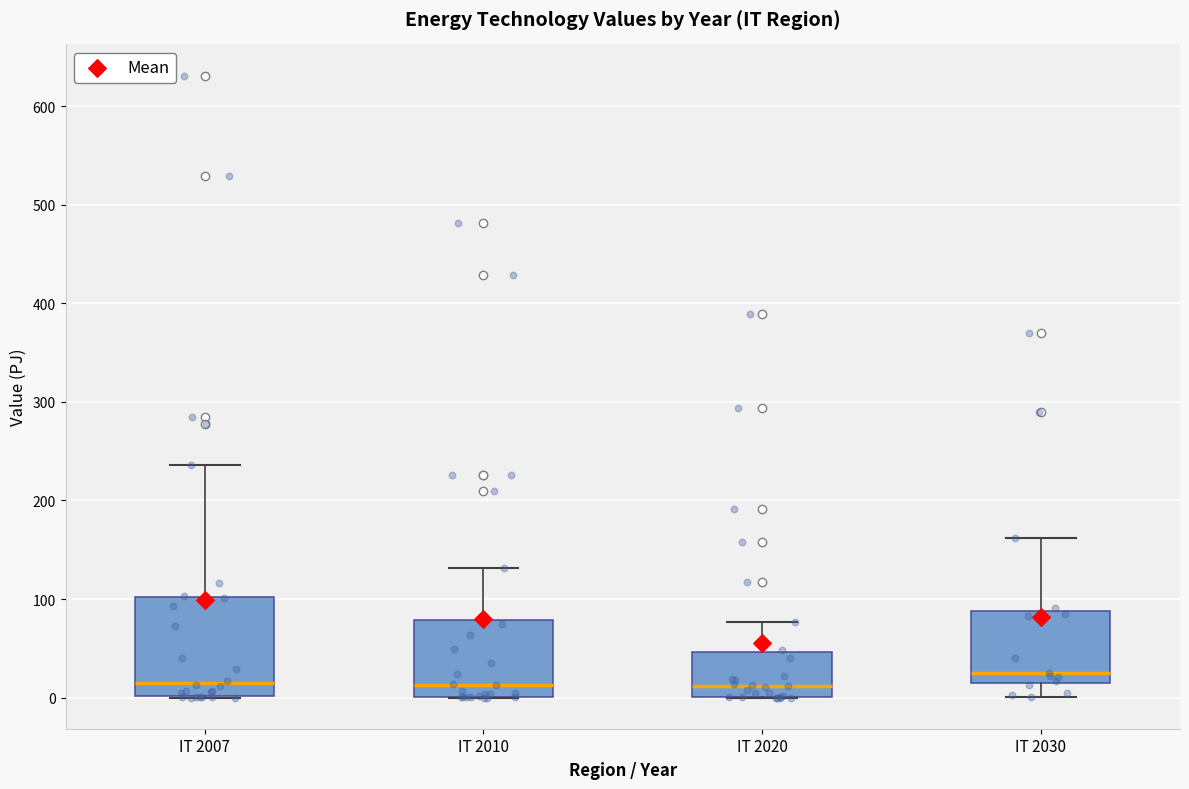

Where does the median line of the box for IT 2030 sit on the y-axis? The values are not printed on the chart, so give them approximately, as read against the axis.

30